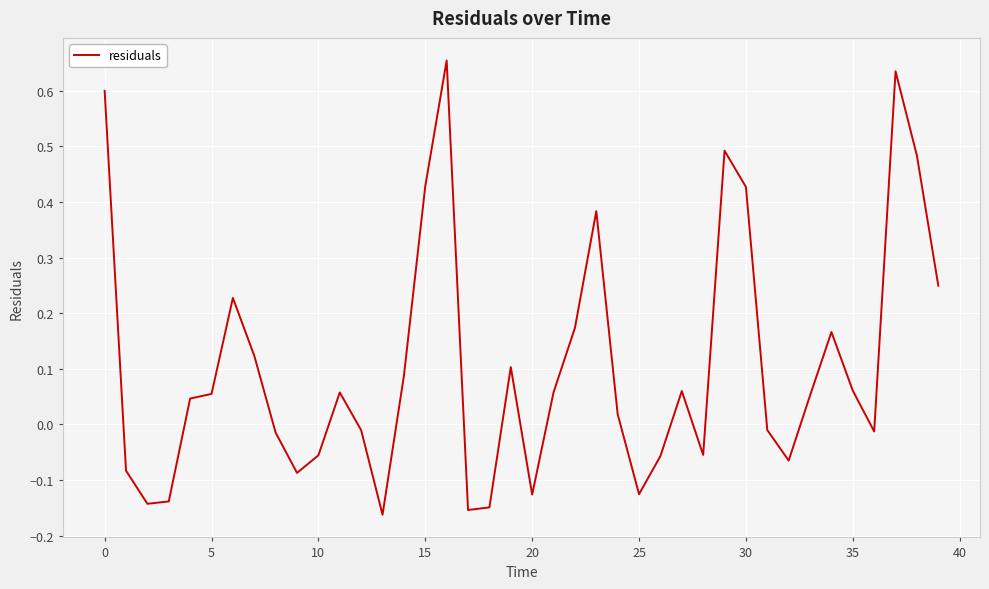

What is the difference between the maximum and minimum values?

0.8